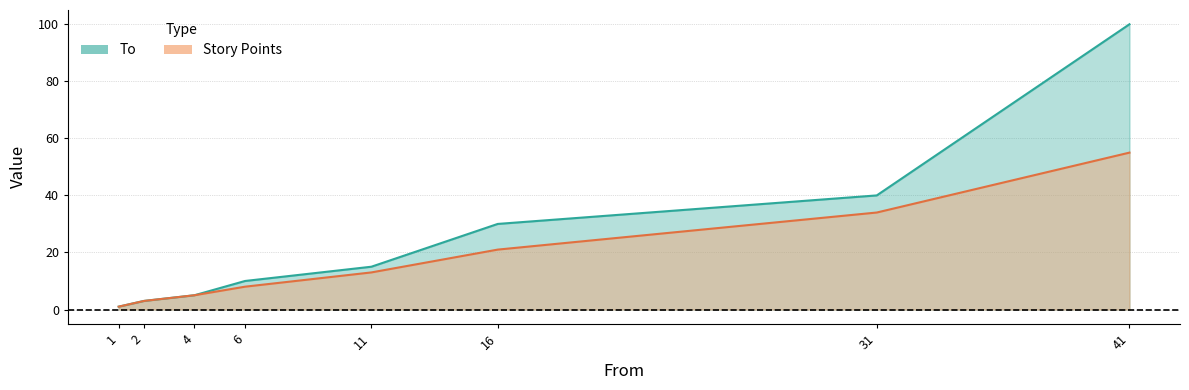

Reading right to left, transcribe all the data shown in this chart.

To: 41=100	31=40	16=30	11=15	6=10	4=5	2=3	1=1
Story Points: 41=55	31=34	16=21	11=13	6=8	4=5	2=3	1=1